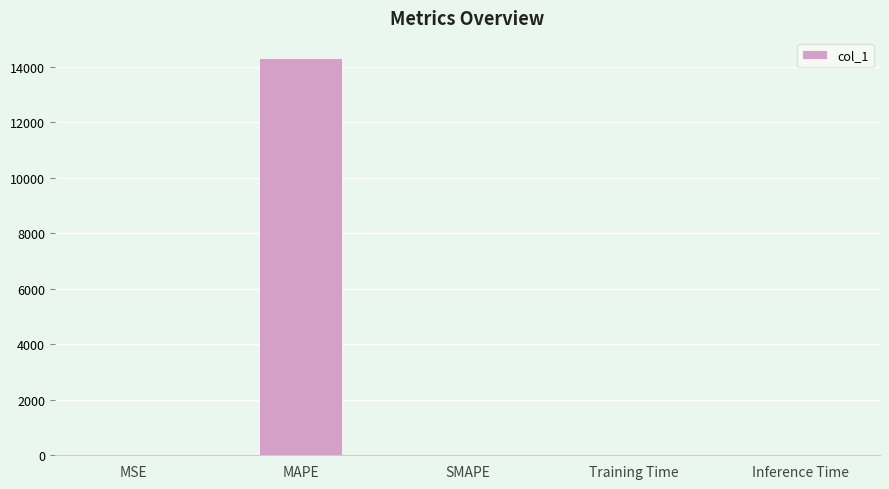

Read the value at MAPE.

14314.8